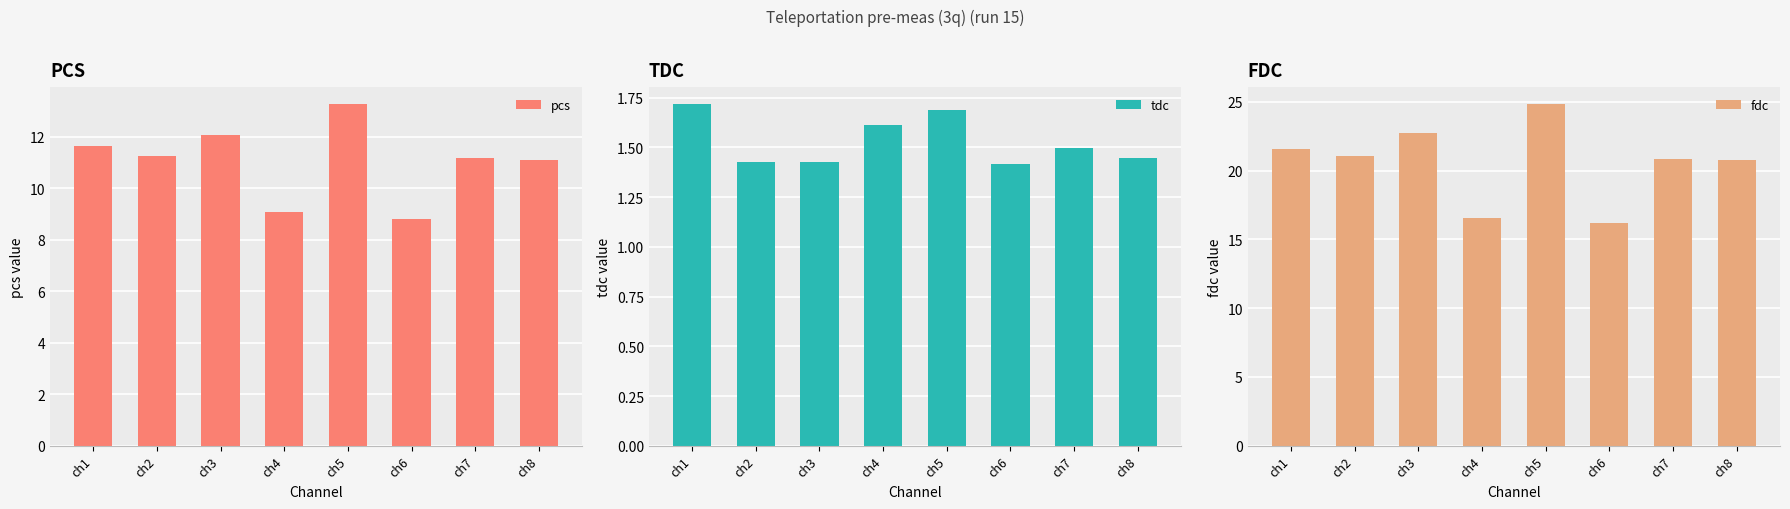

What is the value of the fdc bar at the 7th from the left?

20.8